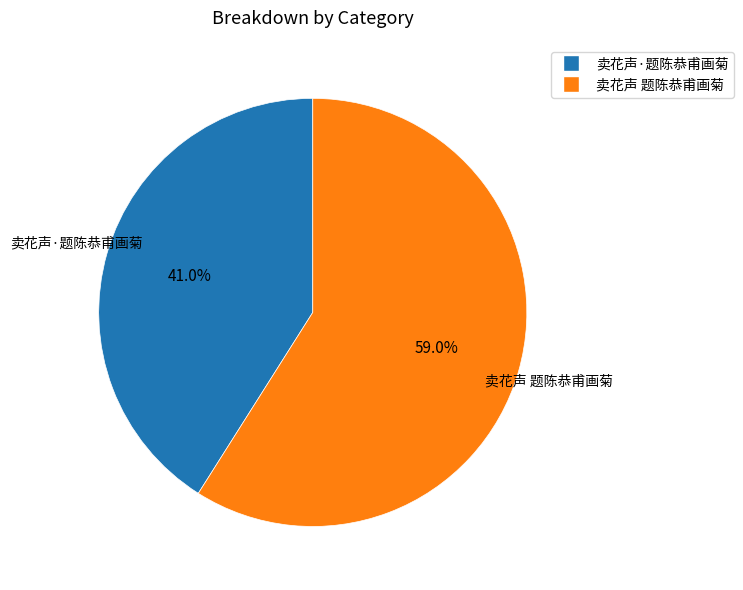

Is there any slice that represents more than half of the pie?

Yes